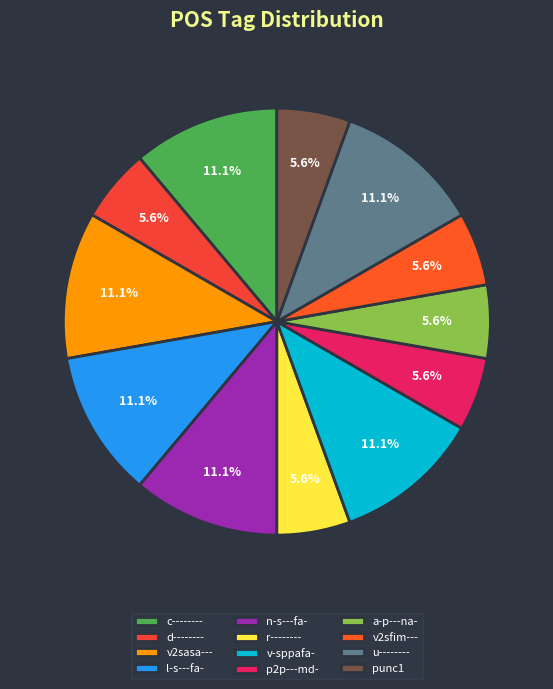

Which category has the smallest portion of the pie?

d--------